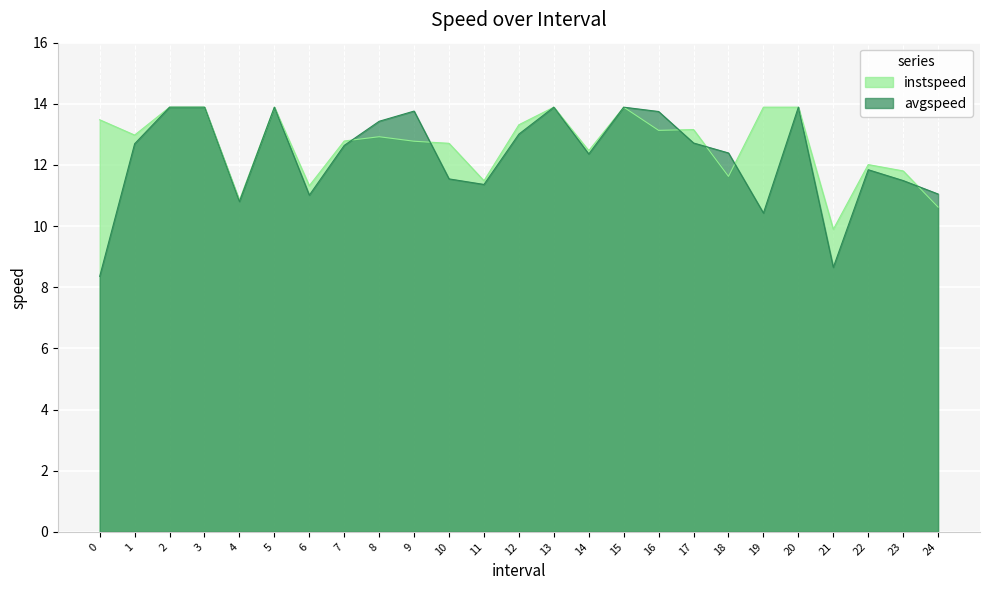

What are all the series names shown in the legend?

instspeed, avgspeed